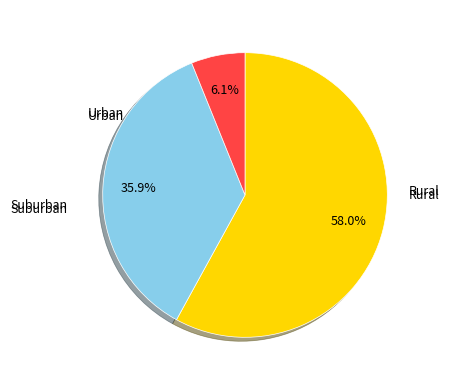

How many slices are in this pie chart?

3